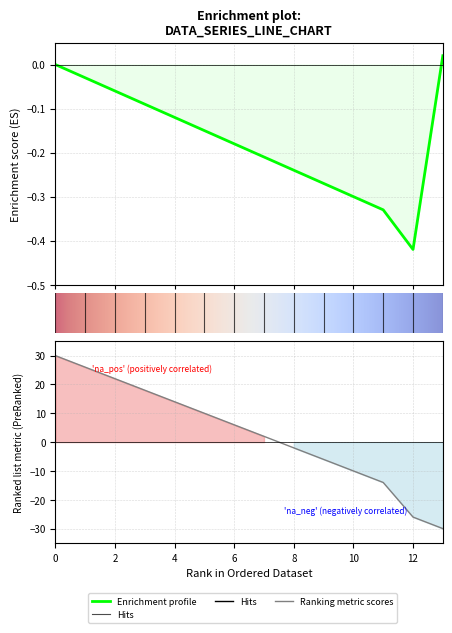

How many lines are shown in the chart?

1